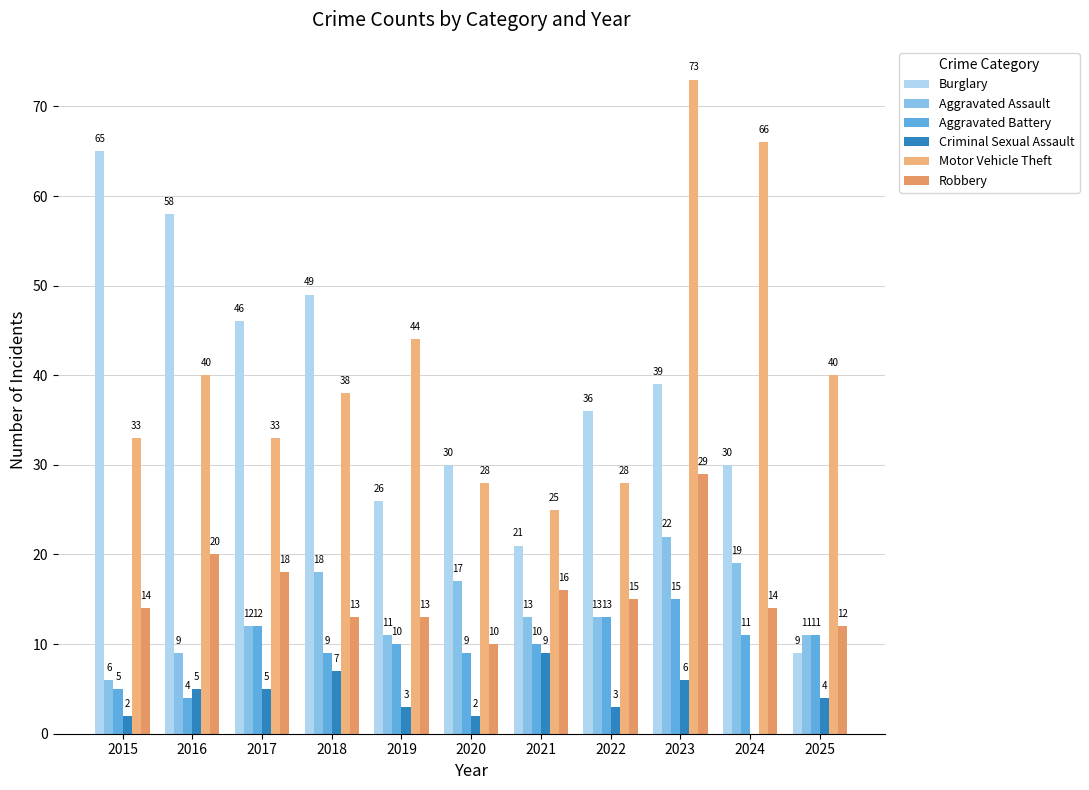

Where is Motor Vehicle Theft nearest to the value 49?

2019